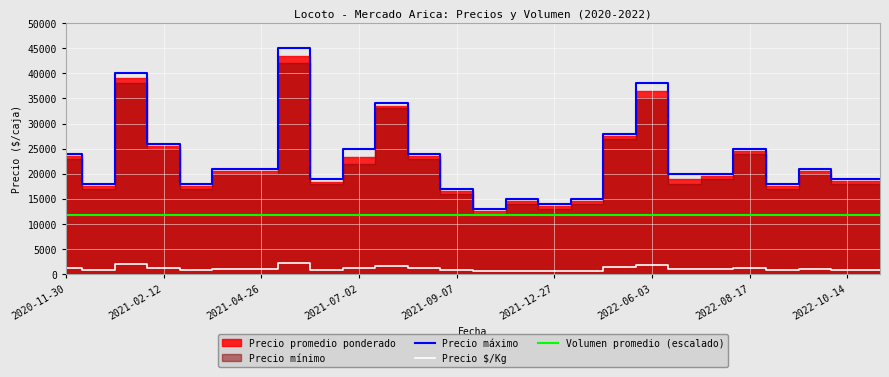

How many lines are shown in the chart?

5